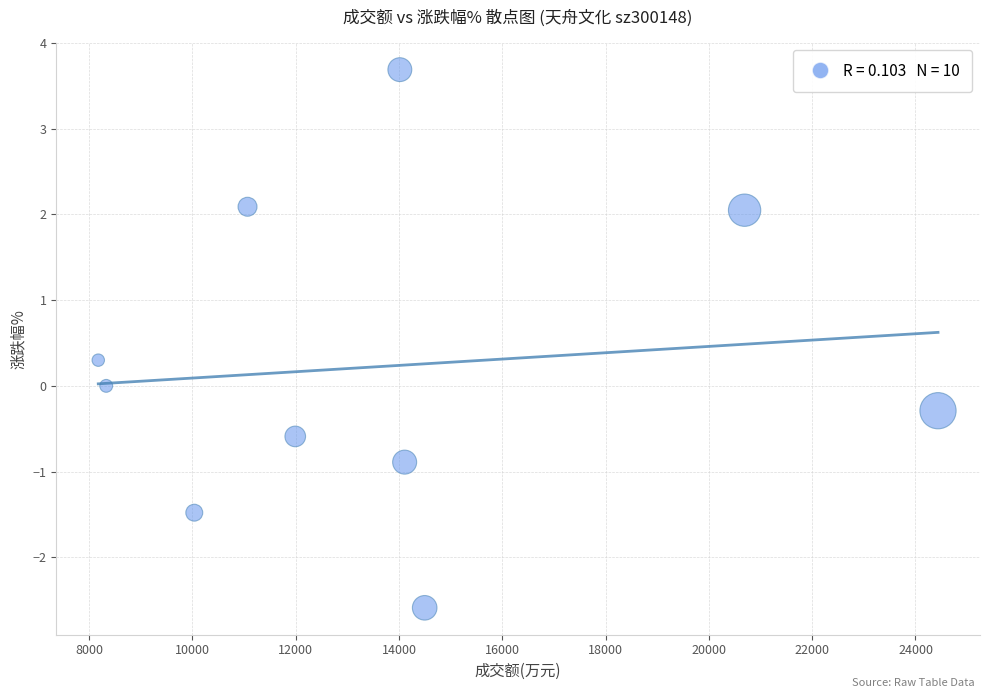

What is the range of X values (max minus min)?

16259.0